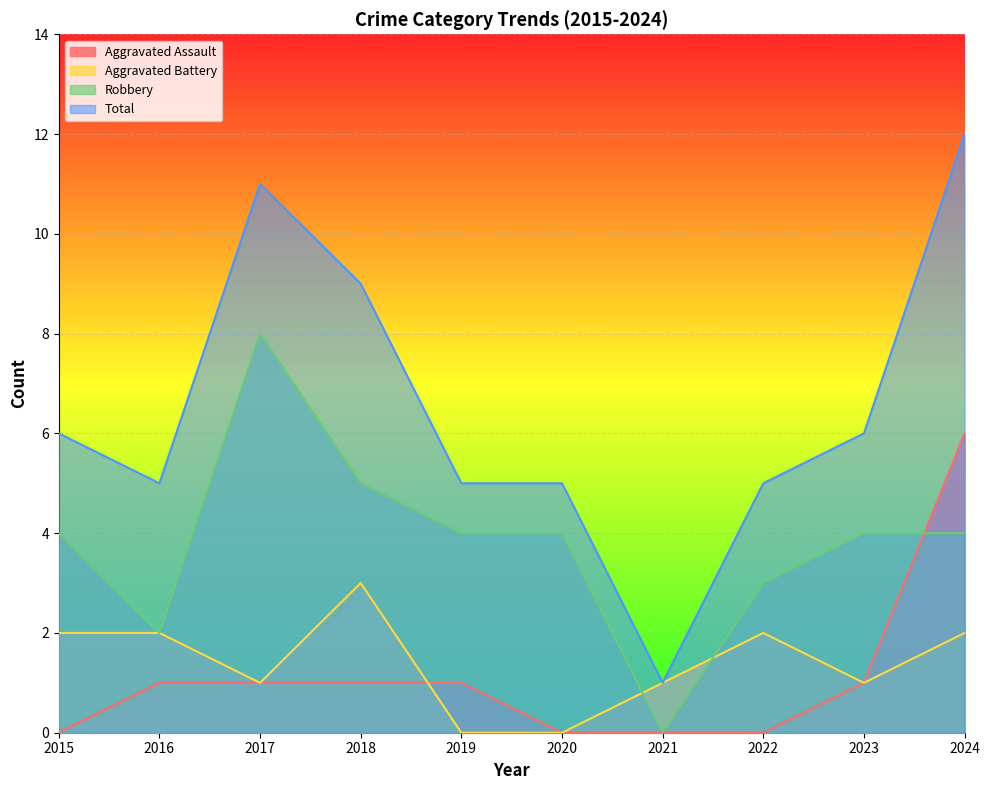

At which category does Aggravated Battery reach its first local valley?

2017